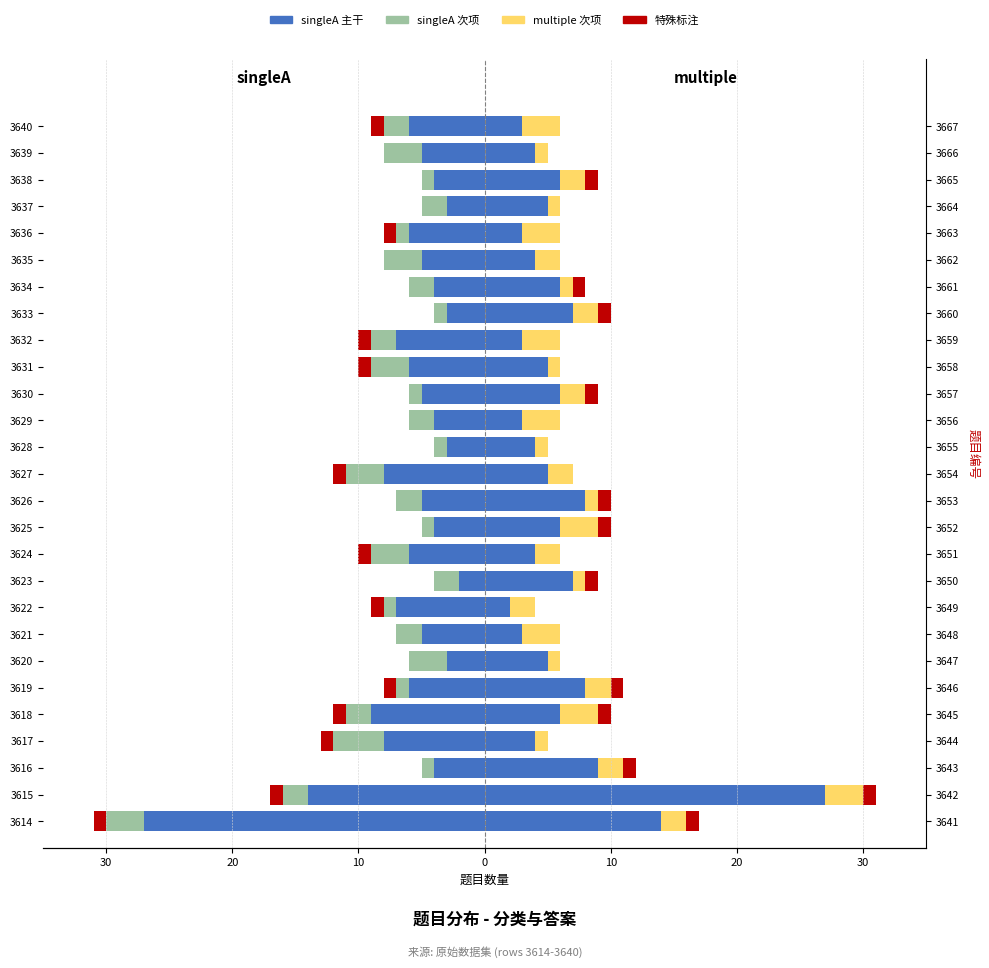

How many bars are there in total?

108